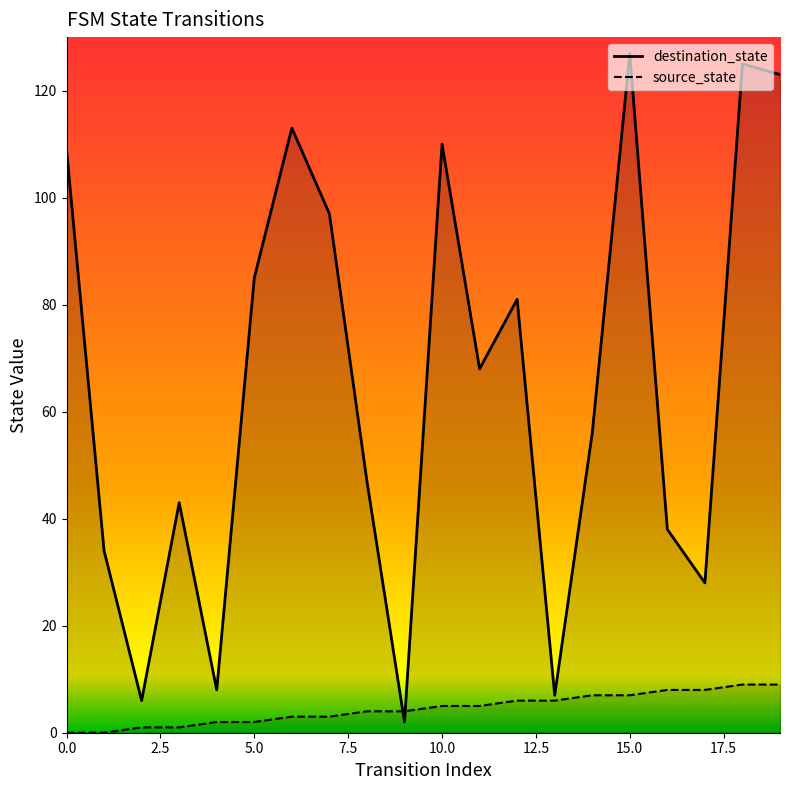

What is the difference between the second highest and second lowest values in the destination_state series?

119